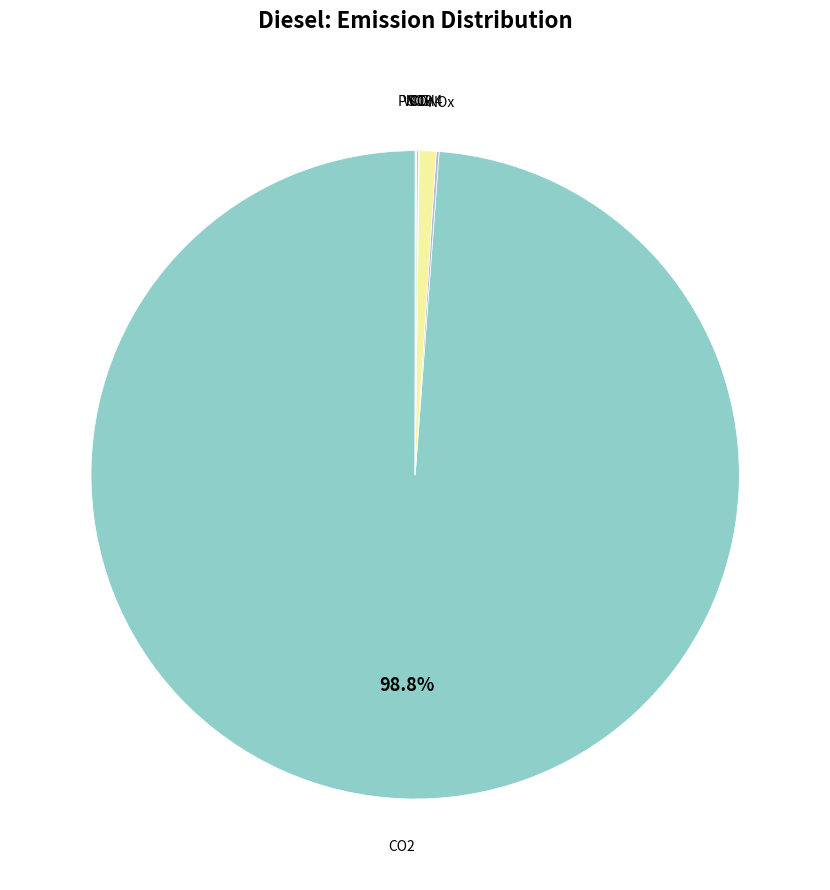

Is there any slice that represents more than half of the pie?

Yes